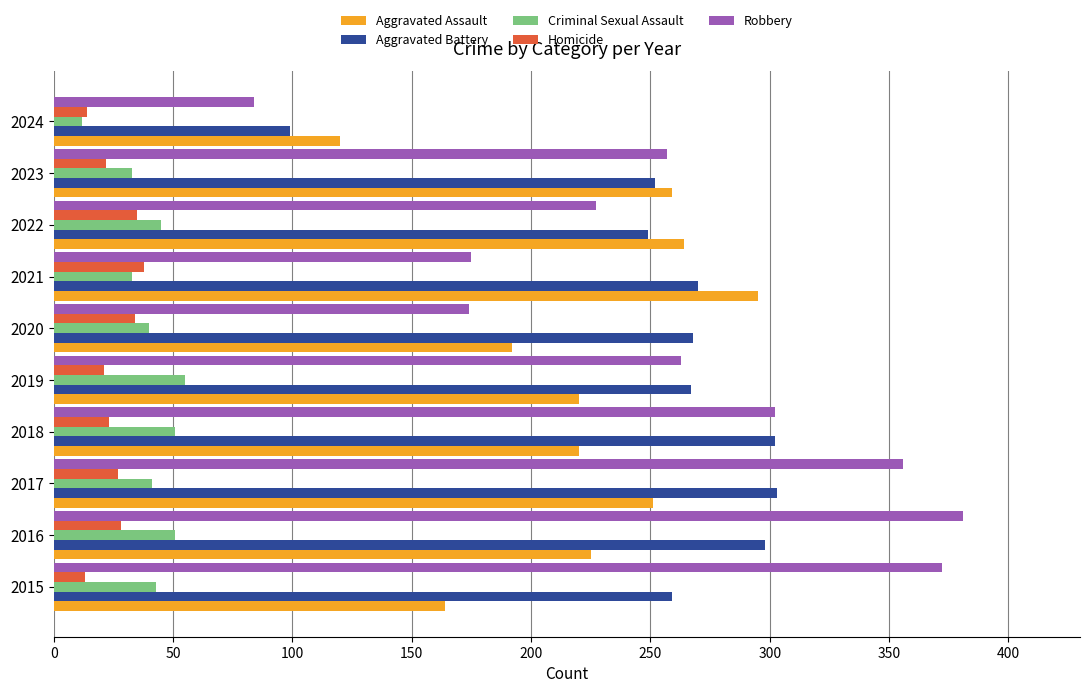

What is the sum of all Criminal Sexual Assault values?

404